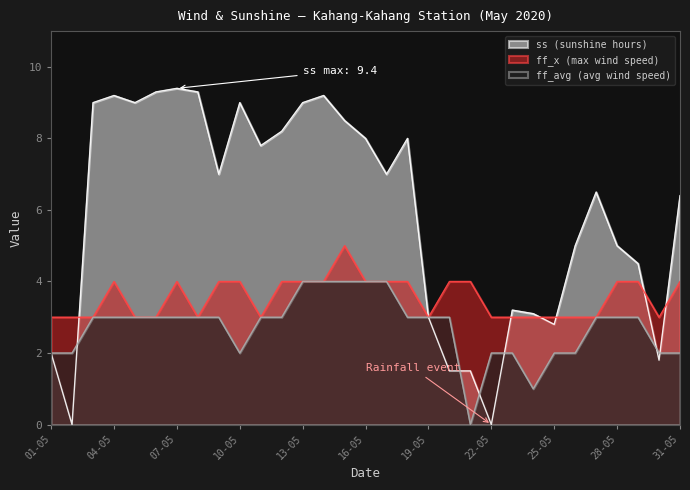

Is it true that ff_avg equals 2.7 at 25-05?

False